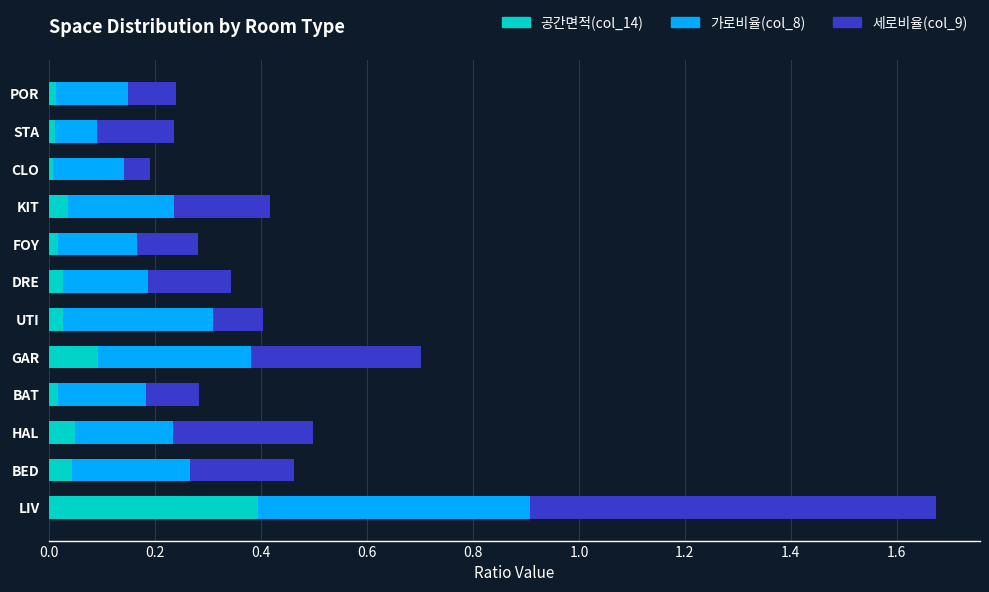

At which category is the sum across all series the highest?

LIV